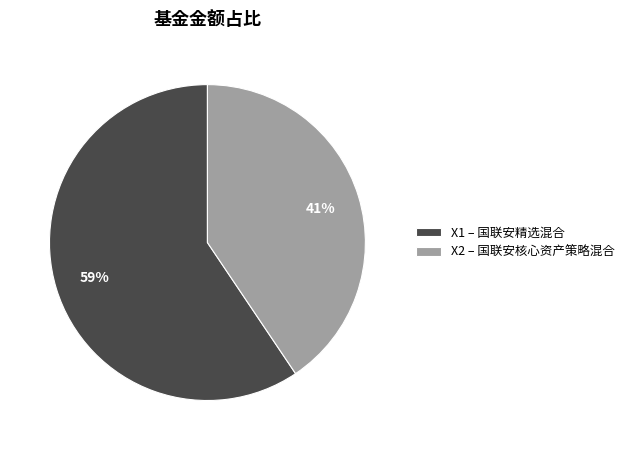

Do X1 – 国联安精选混合 and X2 – 国联安核心资产策略混合 together represent more than half of the pie?

Yes